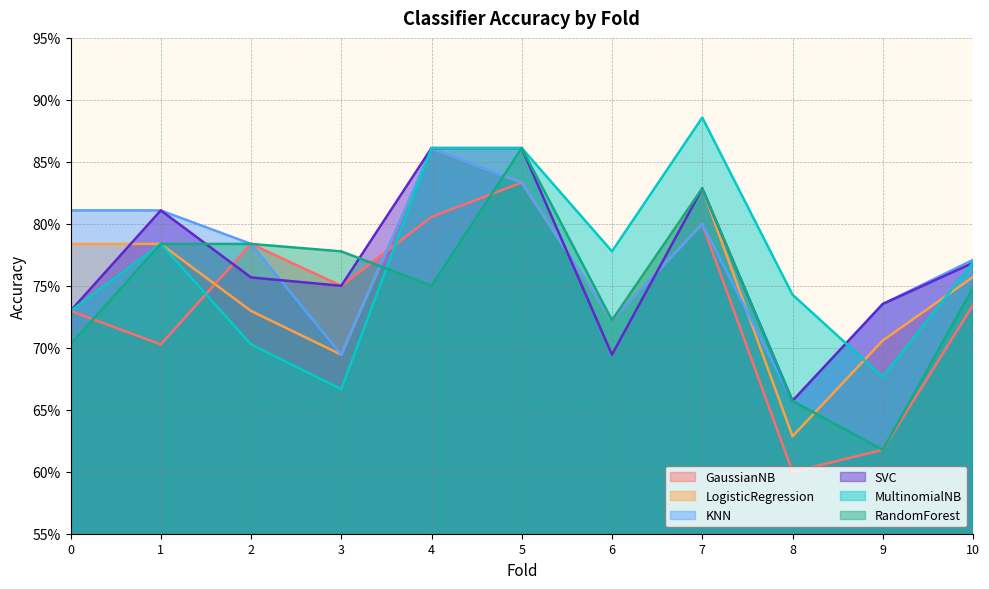

What is the difference between the highest and lowest values at 2?

0.1